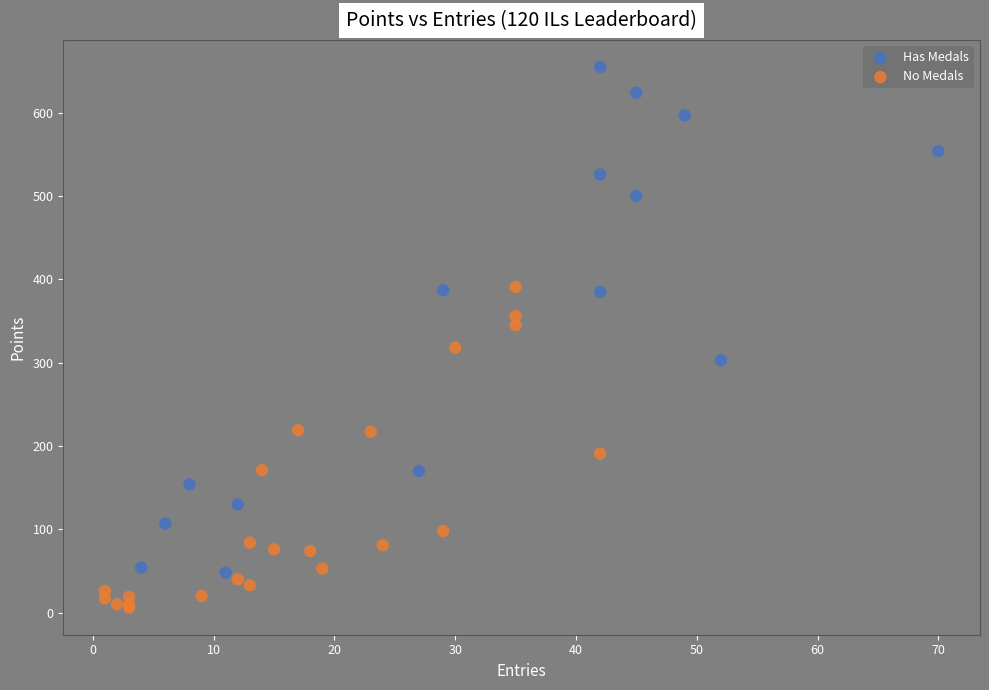

Which series contains the highest Y value?

Has Medals